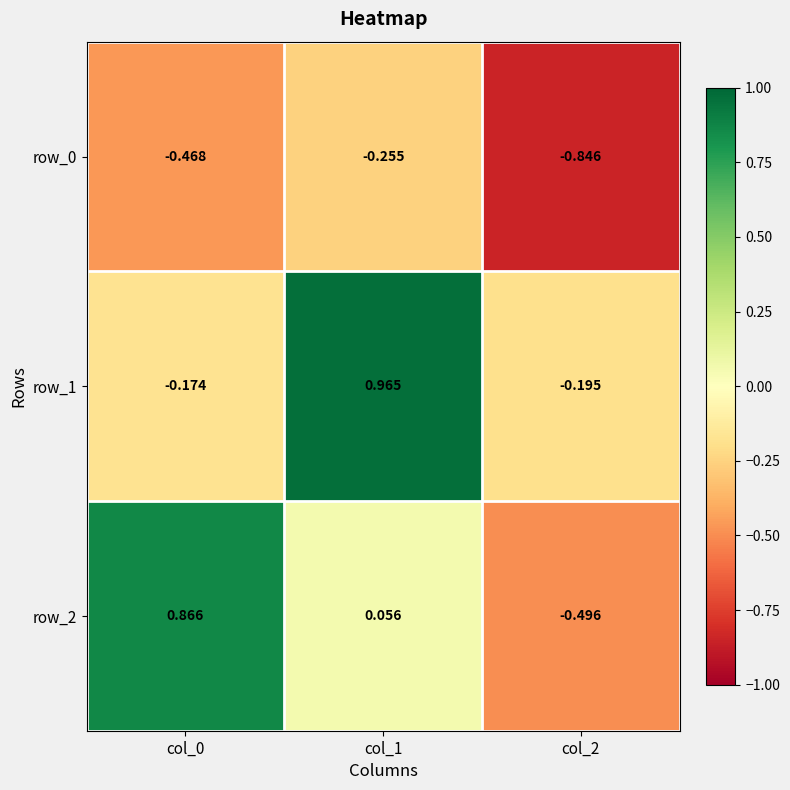

At which label does row_2 reach its minimum?

col_2